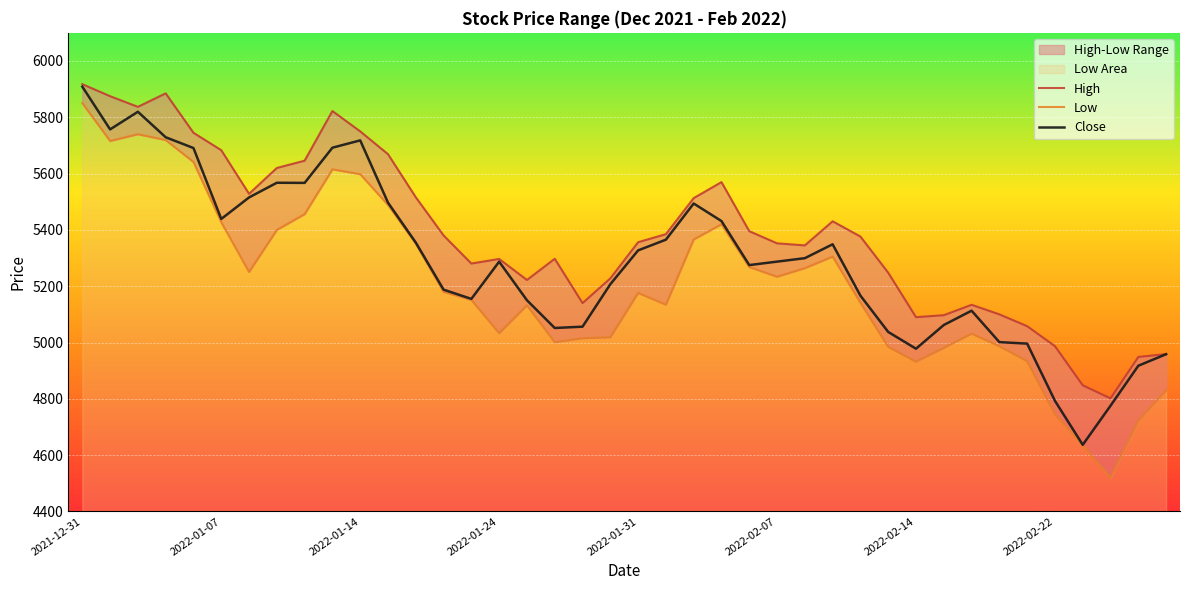

True or false: Low and Close cross at least once.

False